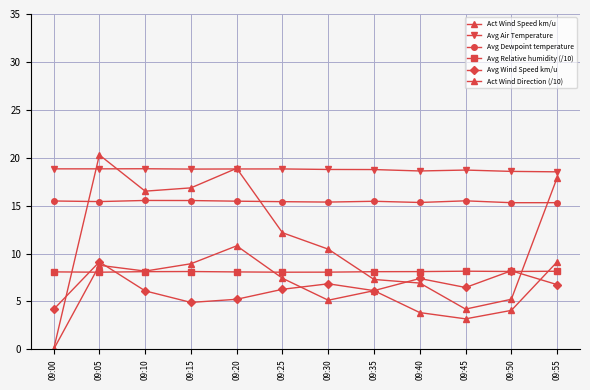

How many lines are shown in the chart?

6